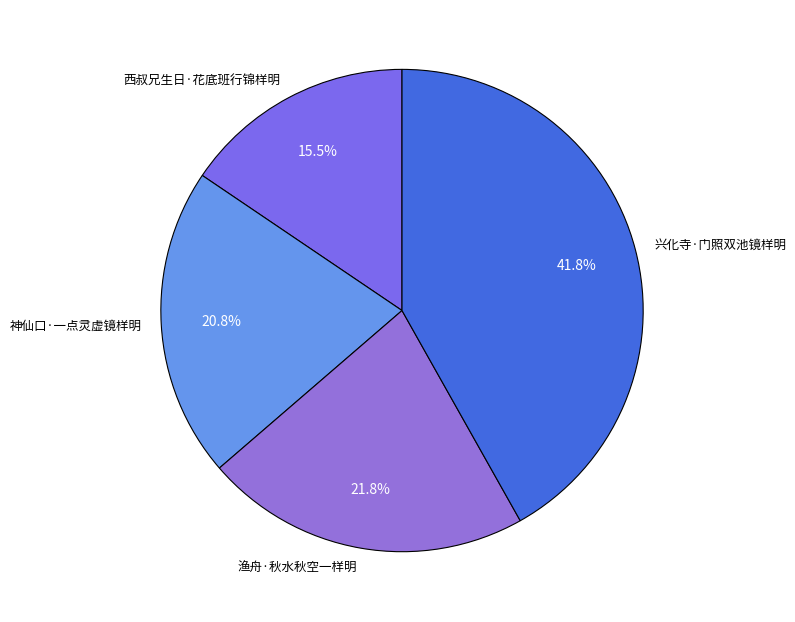

How many slices are in this pie chart?

4